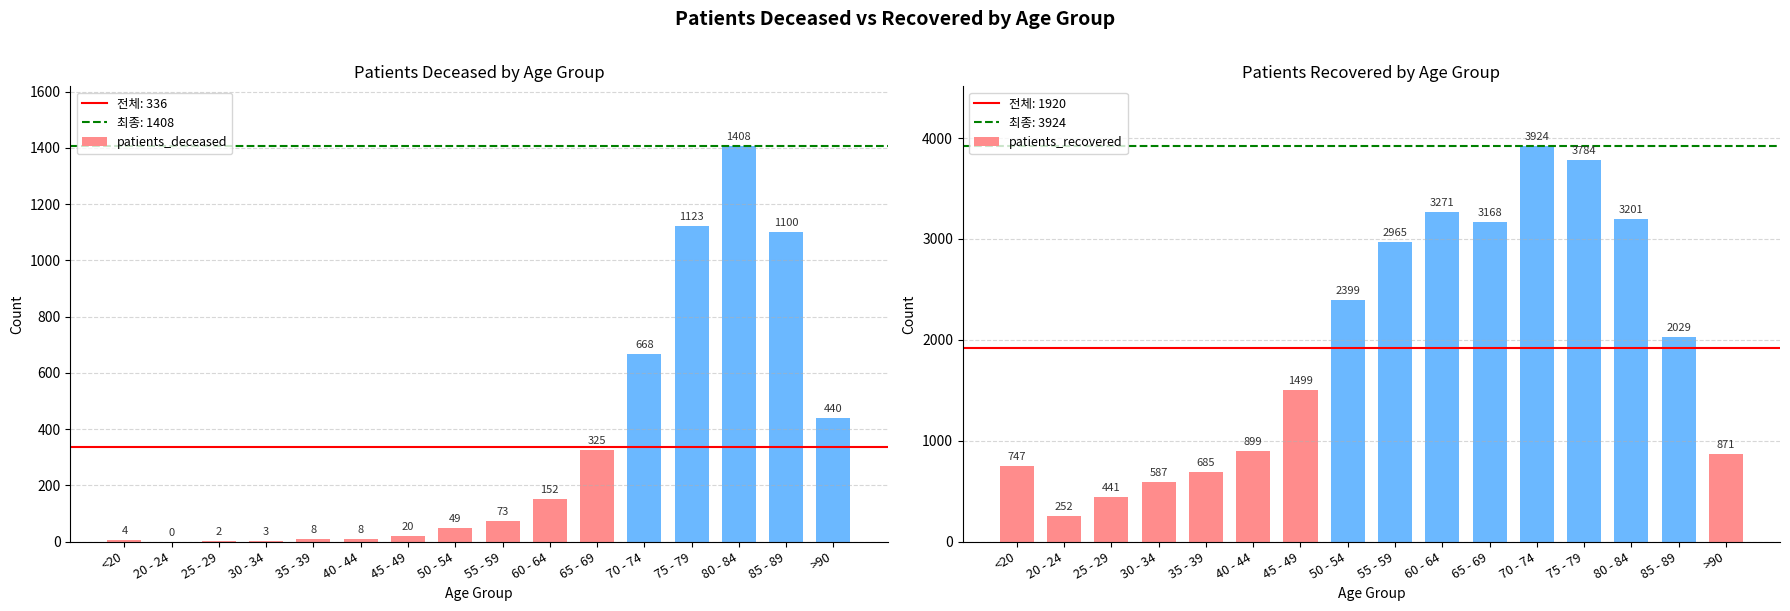

Which series changed the most between 60 - 64 and 75 - 79?

patients_deceased